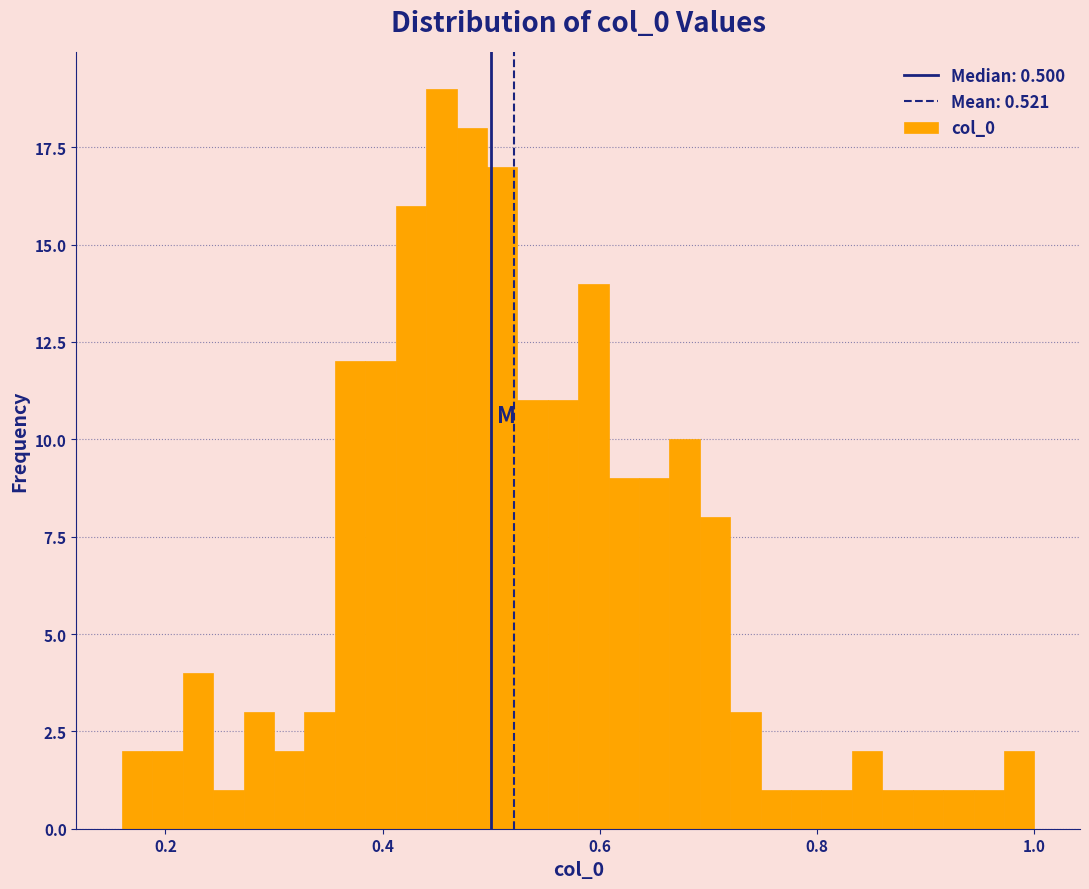

Read against the x-axis, roughly where is the centre of the tallest bar?

0.46